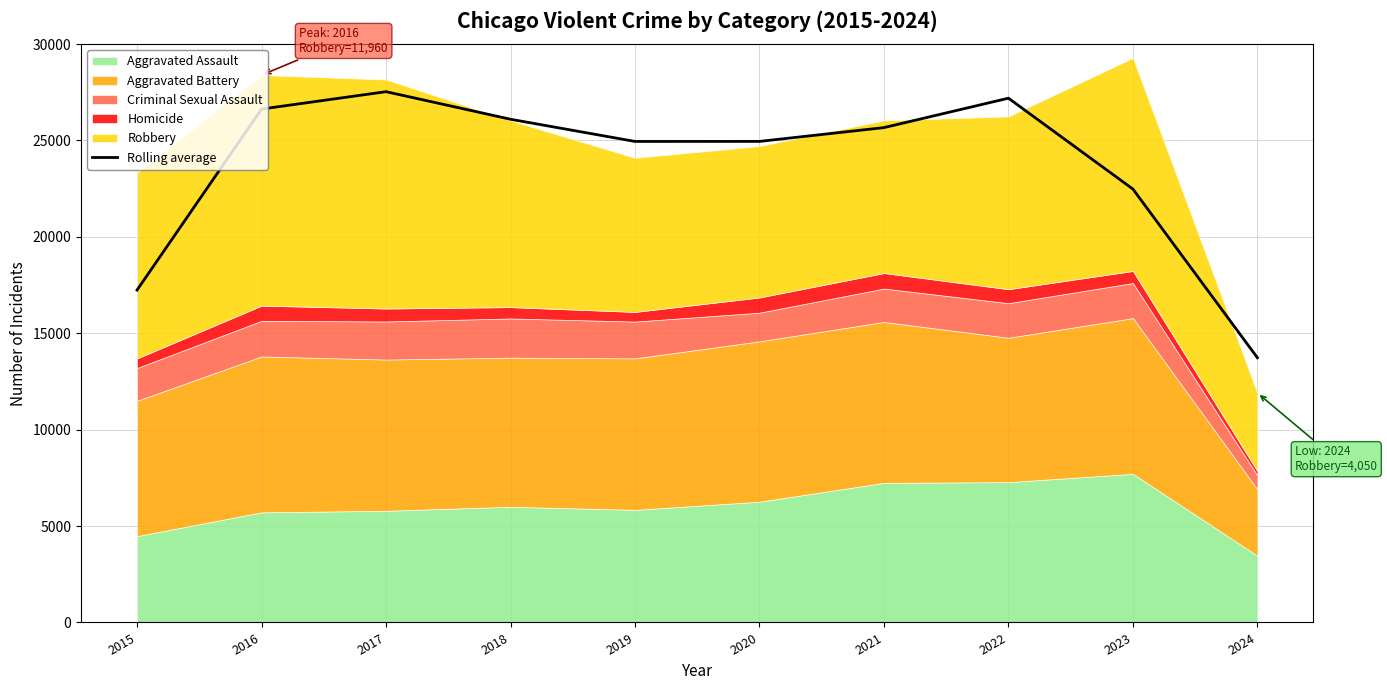

How many values are below 25667?

5